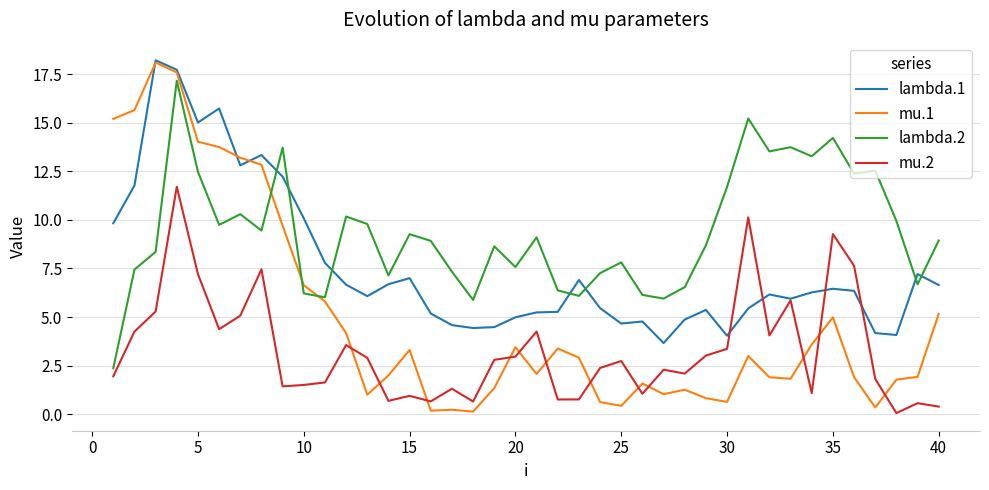

What is the smallest value displayed?

0.1